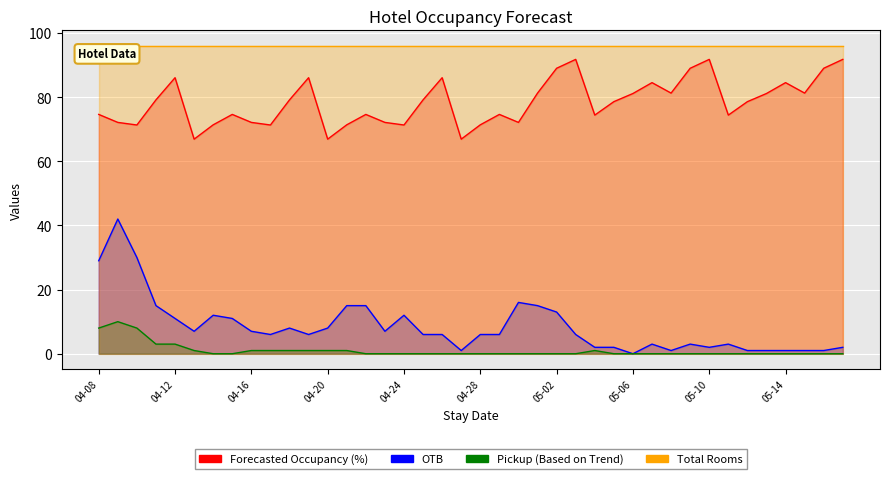

What is the label of the 15th point from the right?

2025-05-03